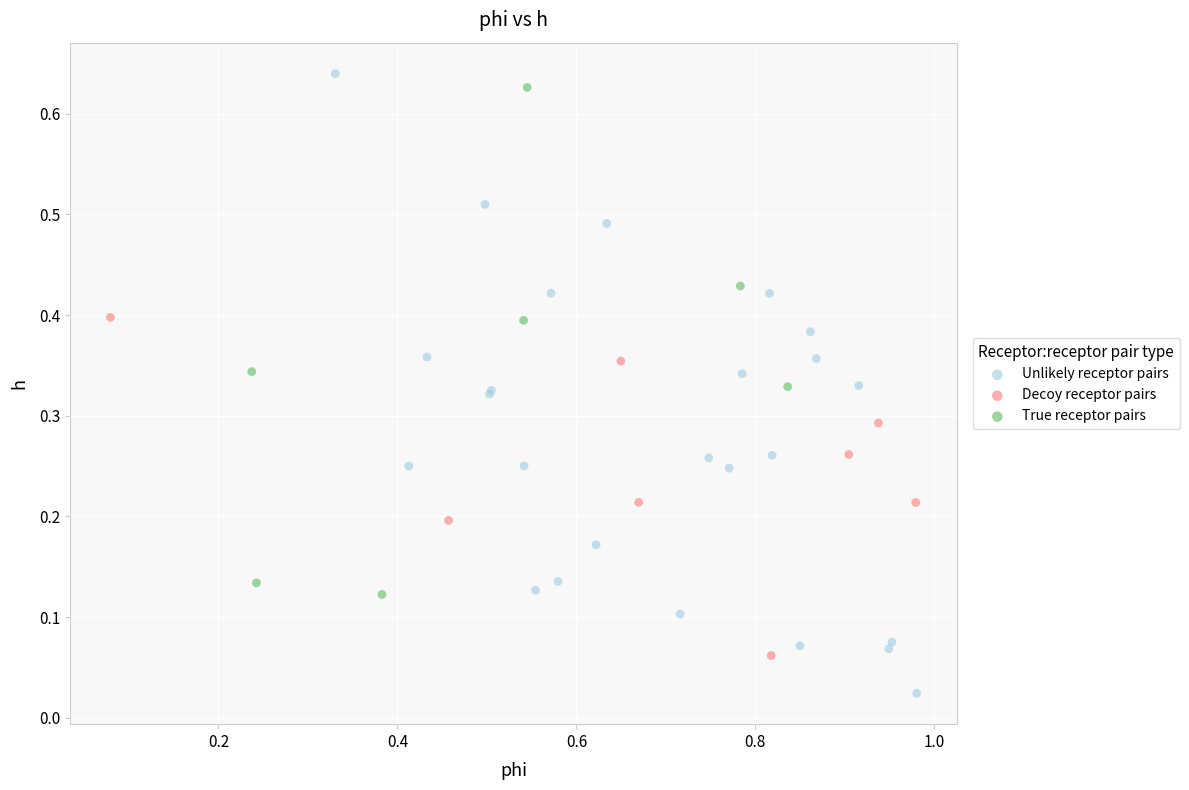

Which series contains the lowest Y value?

Unlikely receptor pairs